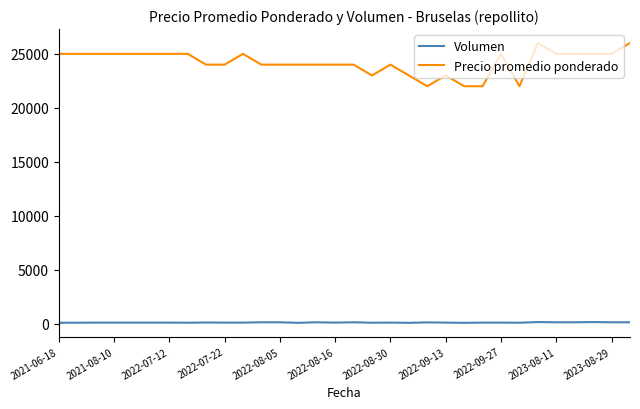

What is the difference between the maximum and minimum values in the Precio promedio ponderado series?

4000